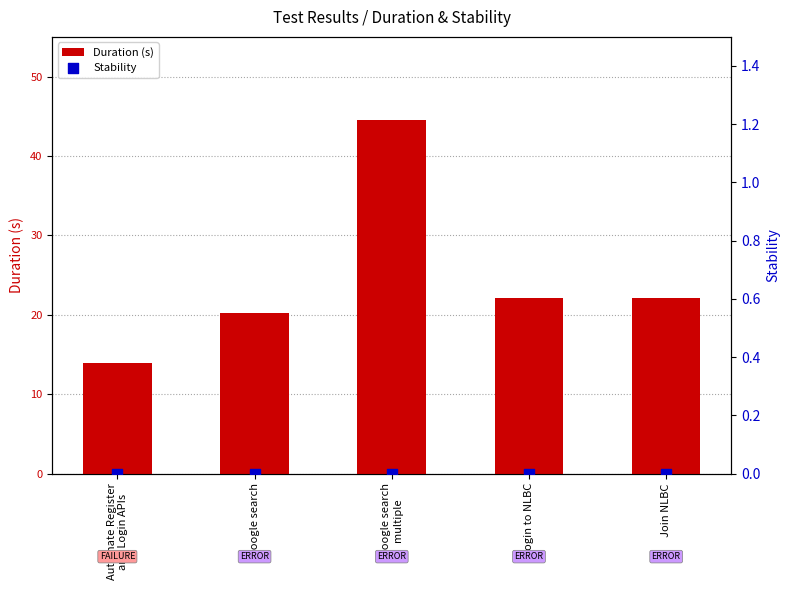

What is the total value across all series at Join NLBC?

22.1